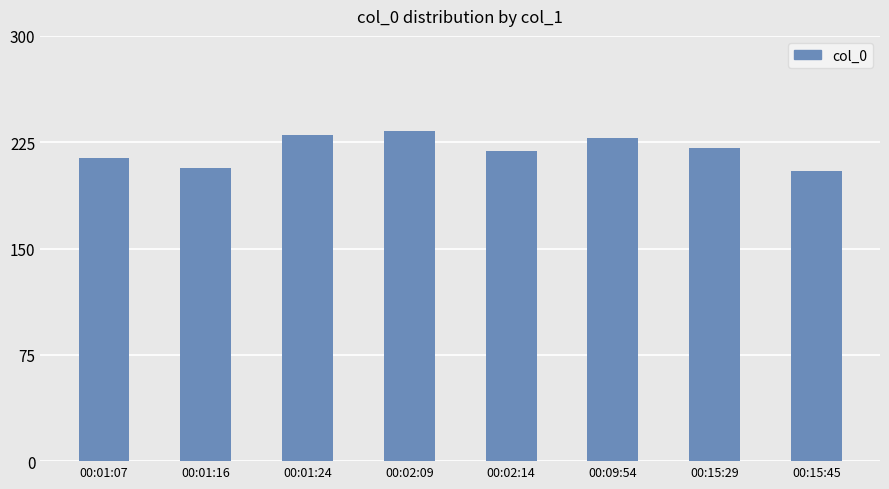

How many bars are there in total?

8